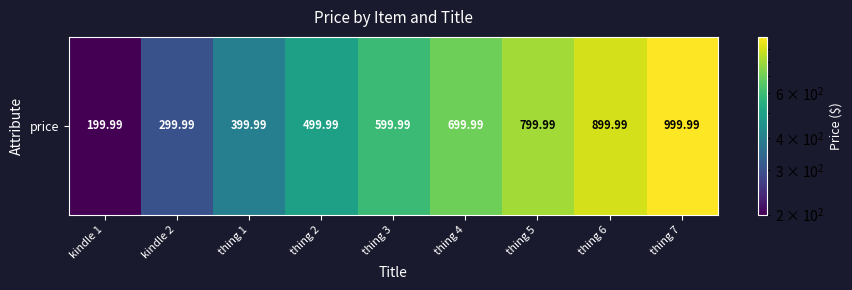

What is the difference between the maximum and minimum values?

800.0